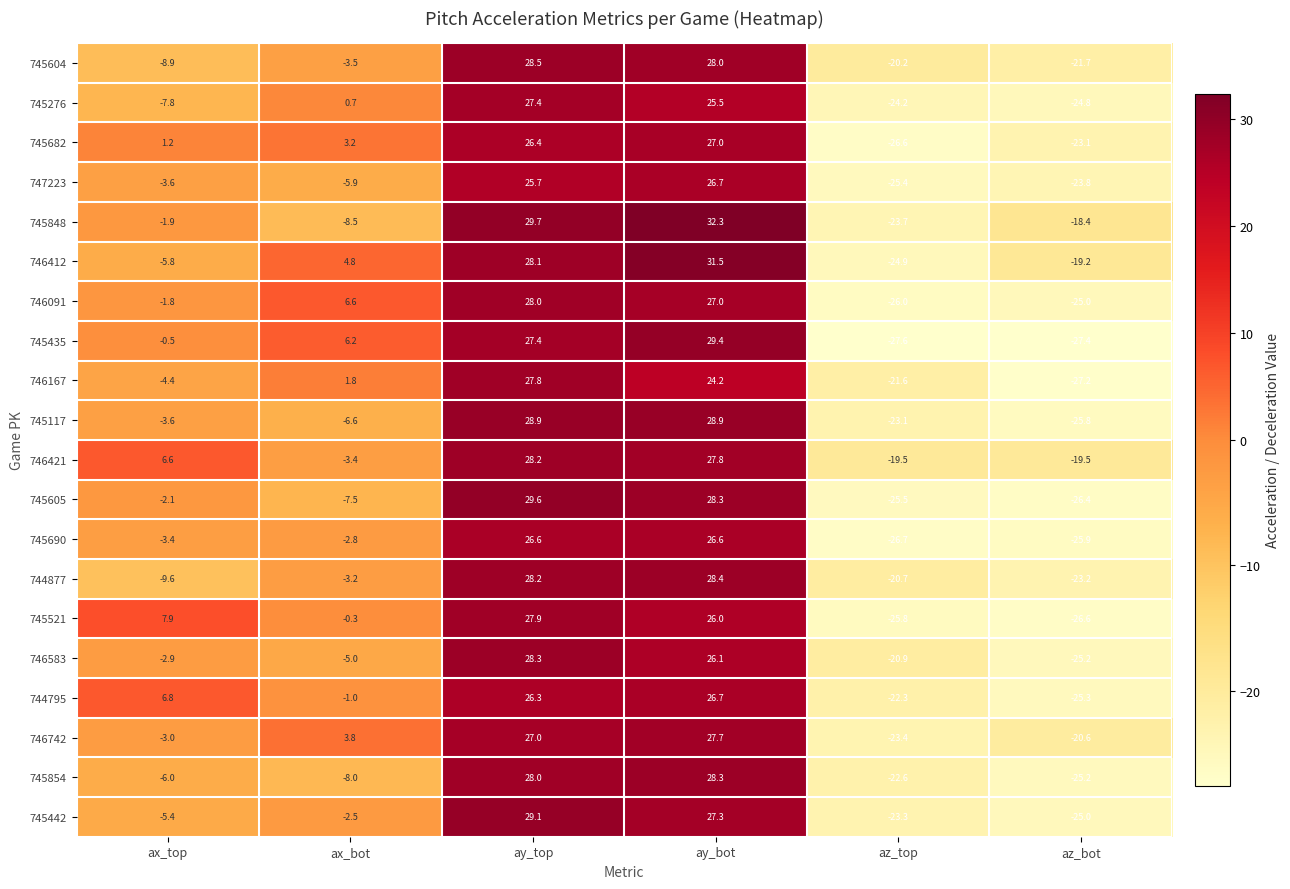

The value of 745605 at az_top is -25.5. True or false?

True